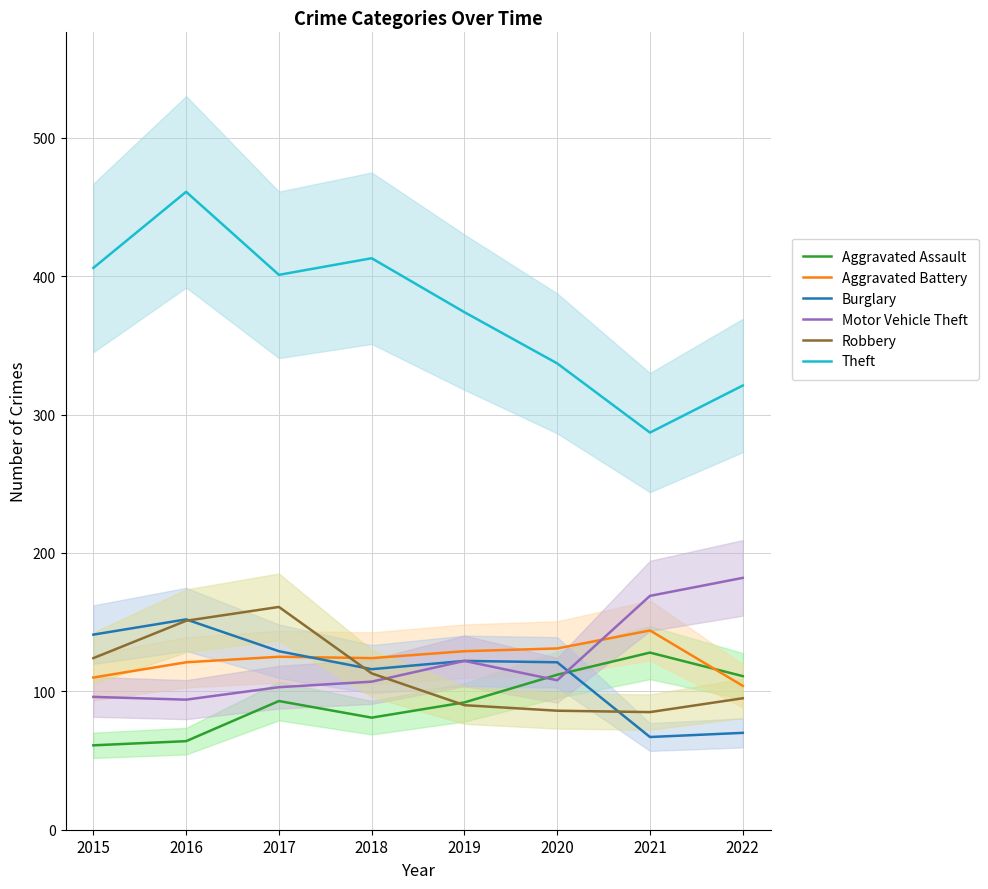

Which label corresponds to the largest value in the chart?

2016